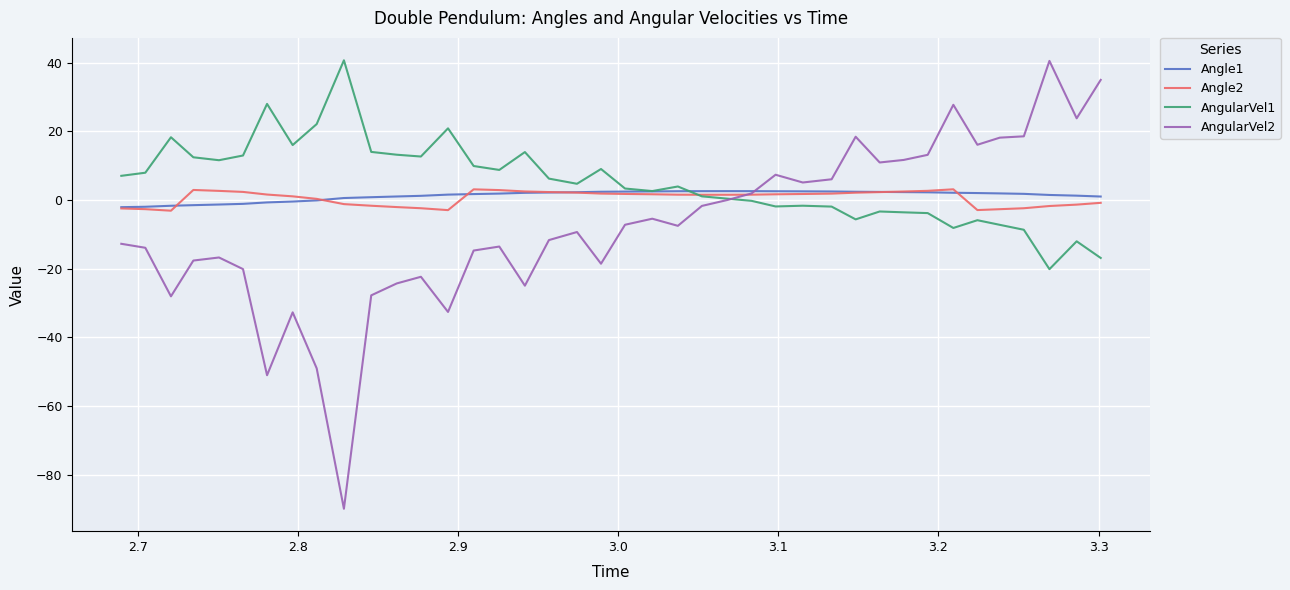

Which series has the widest spread of values?

AngularVel2